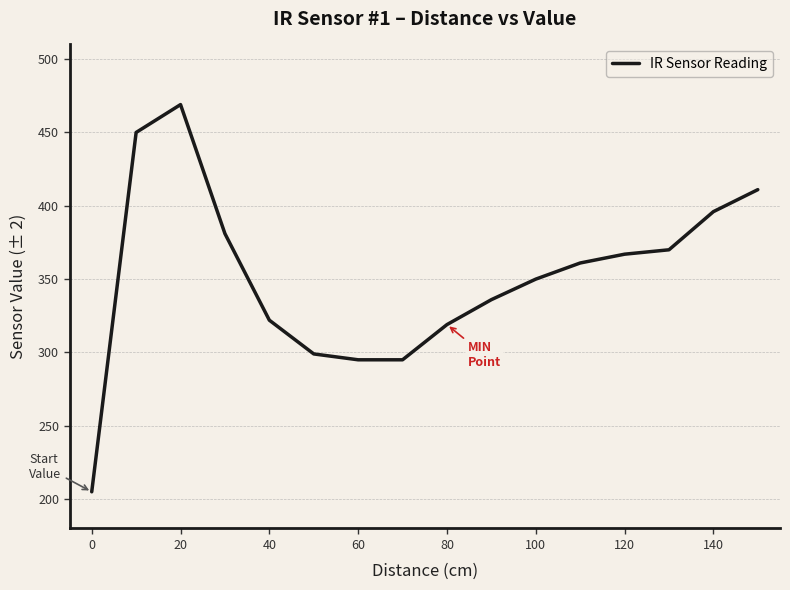

Is this an area chart (filled region under the line)?

No